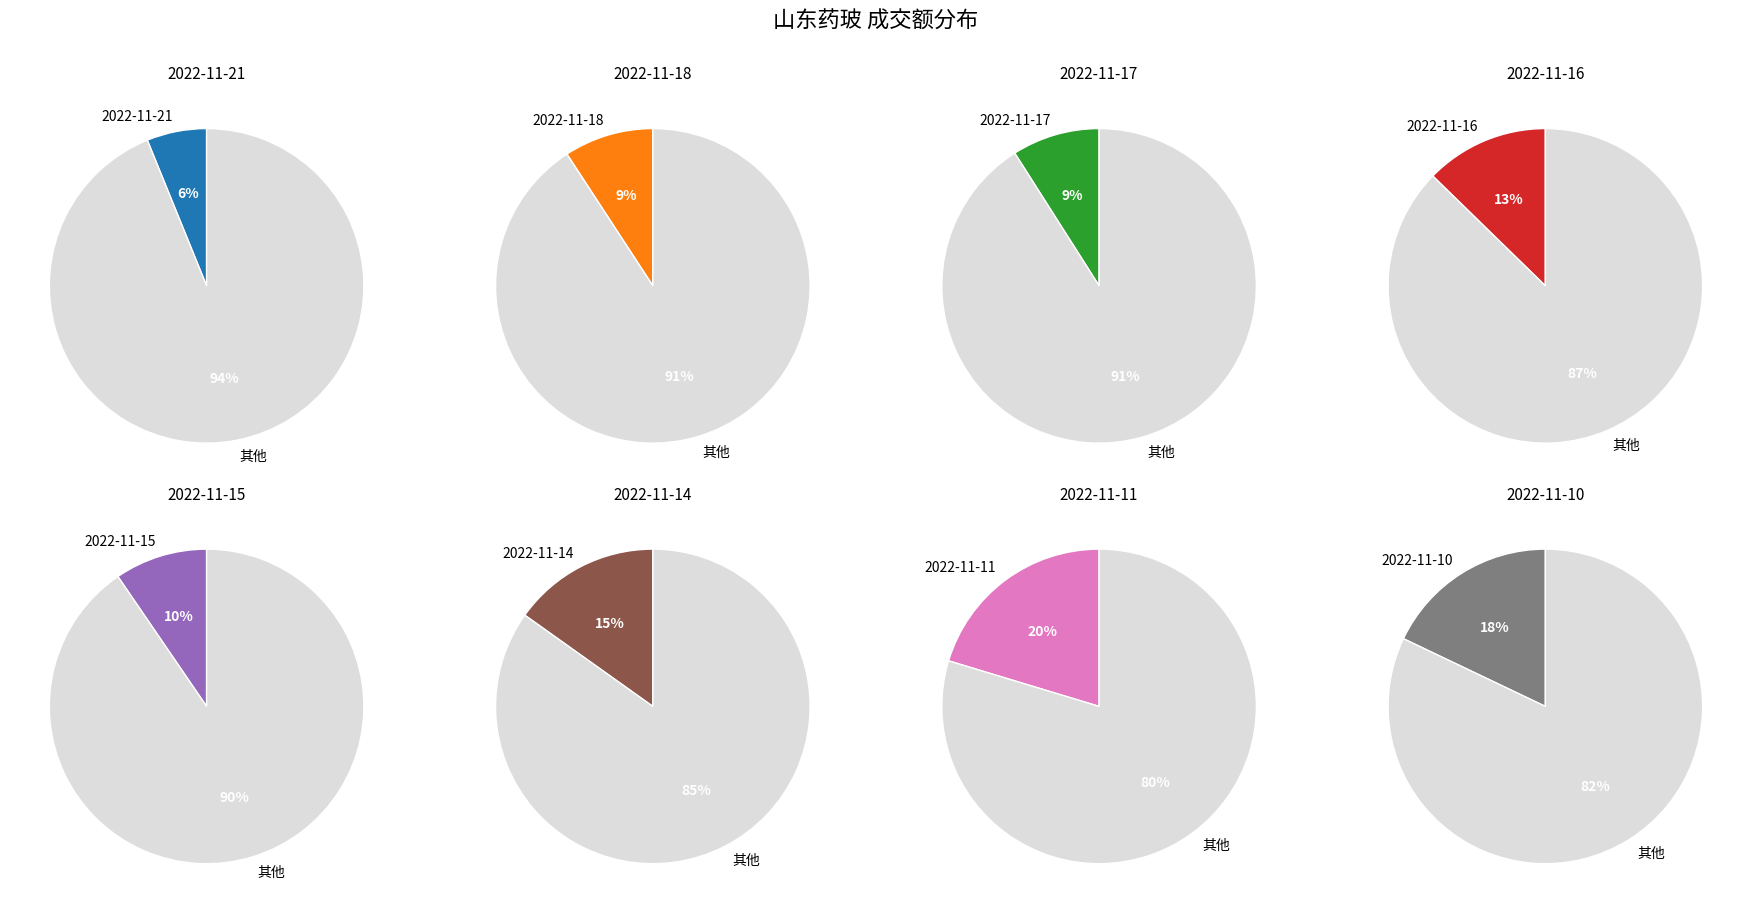

To the nearest percent, what is the combined percentage of 2022-11-14 and 2022-11-17?

24%